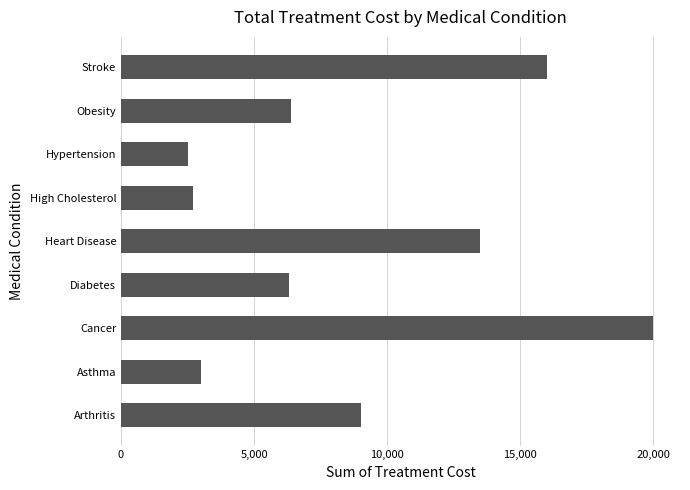

What is the change in value from Cancer to Heart Disease?

-6500